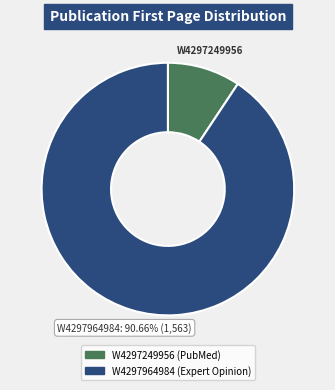

Which category has the smallest portion of the pie?

W4297249956 (PubMed)